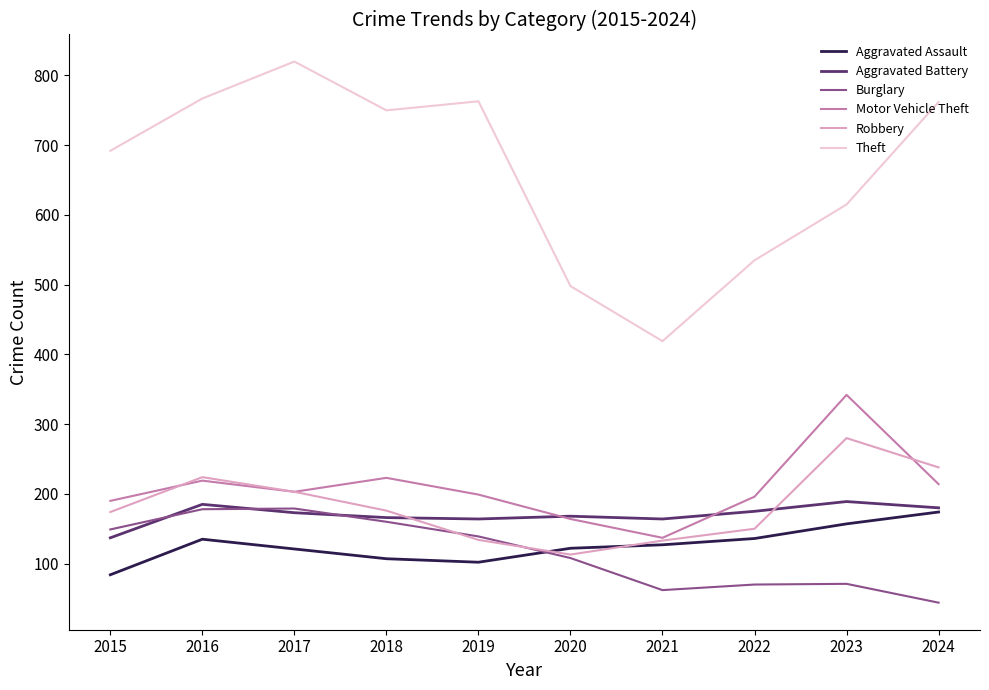

Is it true that Theft equals 535 at 2022?

True